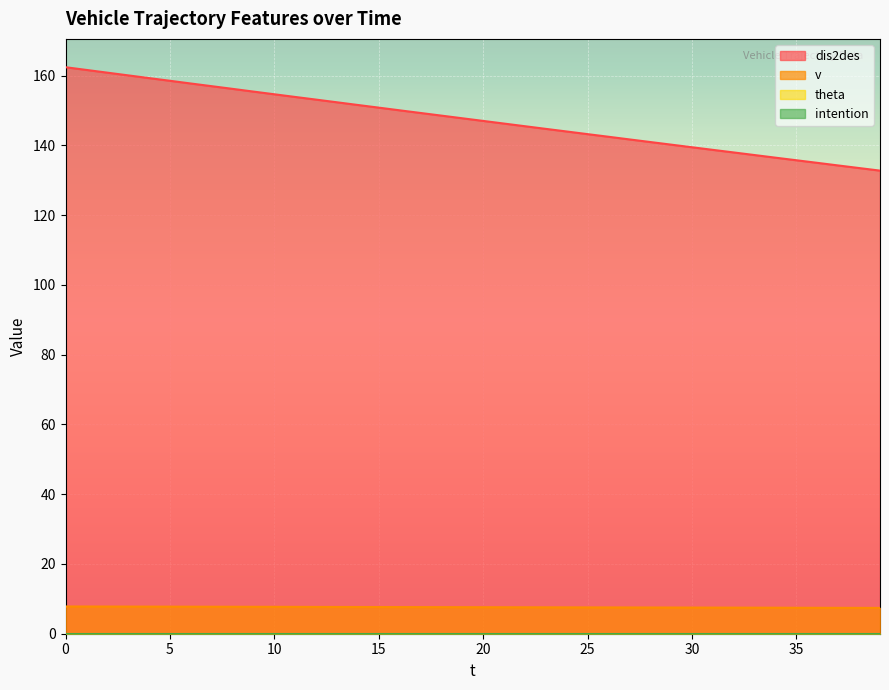

What is the value of the dis2des point at the 17th from the left?

150.1